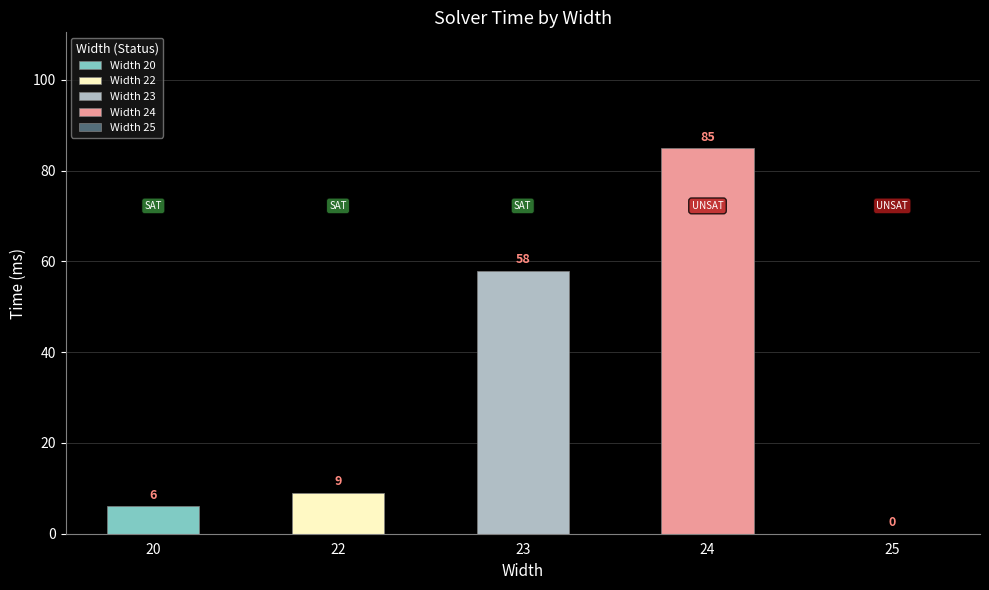

What is the difference between the second highest and second lowest values?

52